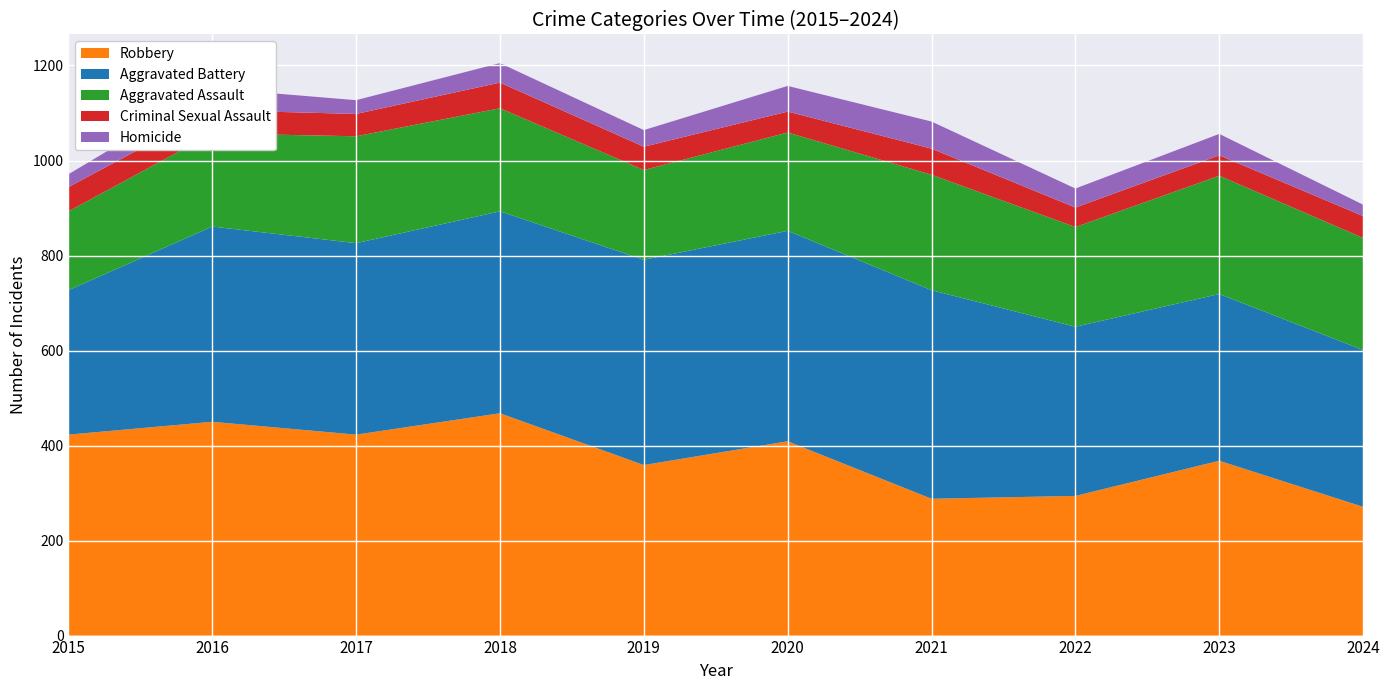

Reading left to right, extract all data points from this chart.

Robbery: 423	450	423	468	359	409	288	294	368	271
Aggravated Battery: 304	411	403	425	432	443	439	356	351	330
Aggravated Assault: 166	196	225	217	189	207	243	210	249	236
Criminal Sexual Assault: 51	49	47	54	49	44	55	41	43	46
Homicide: 27	46	29	41	35	54	57	40	45	24